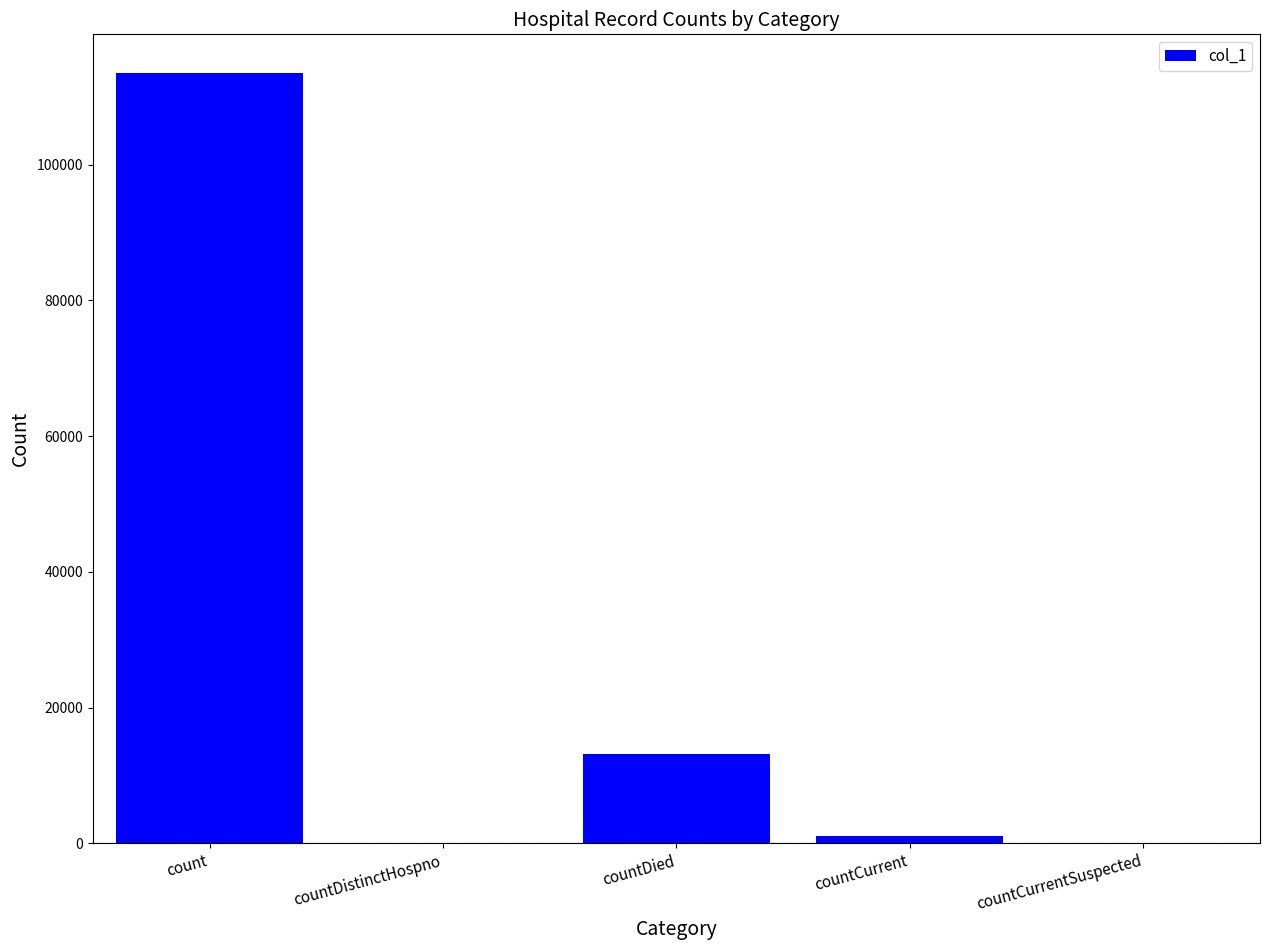

Does the chart contain stacked bars?

No